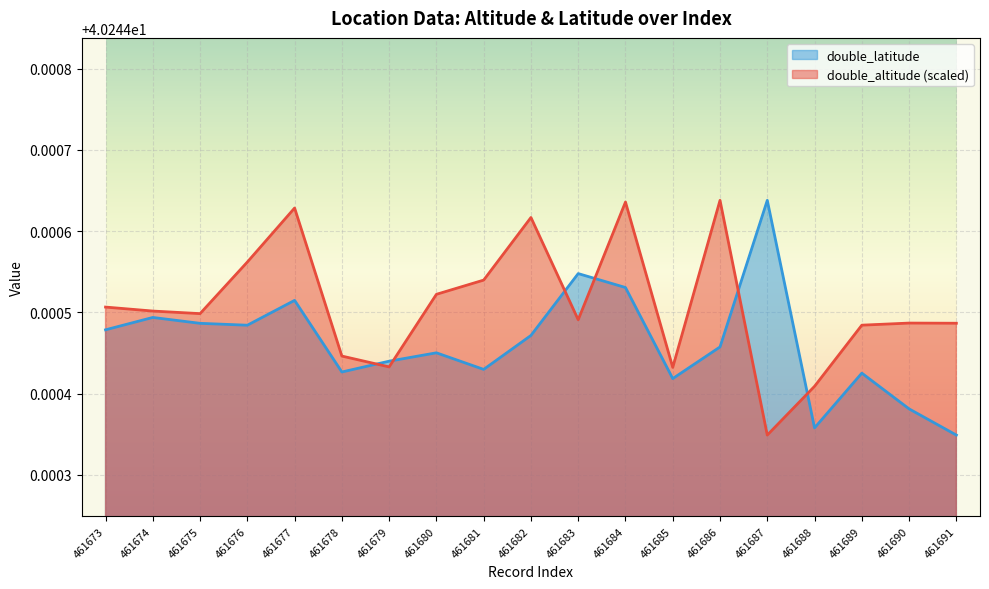

How many series are shown in this chart?

2